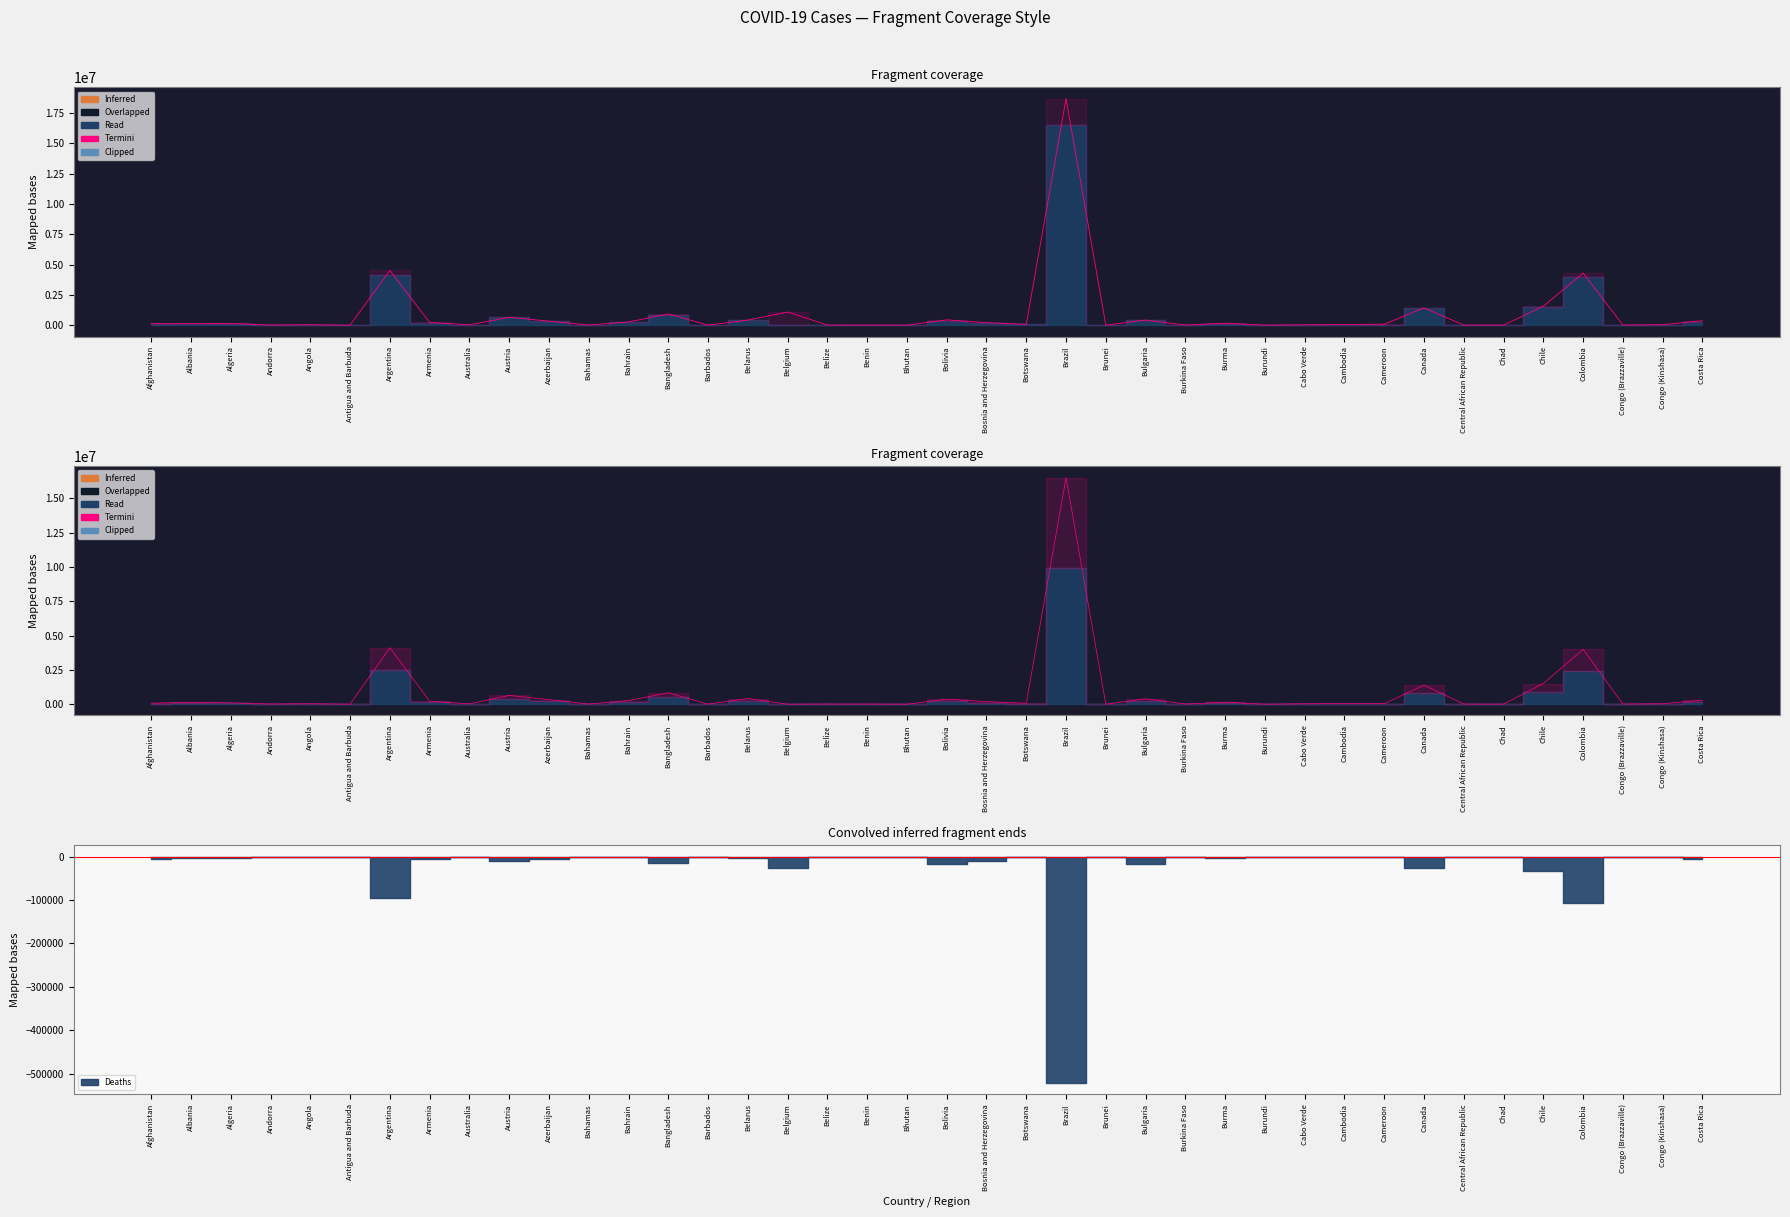

True or false: Recovered and Confirmed intersect in this chart.

False